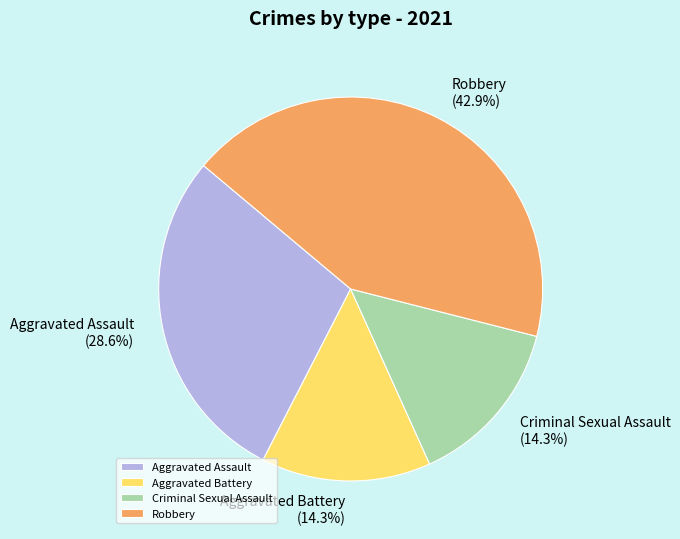

Is it true that Robbery is 1% of the pie?

False